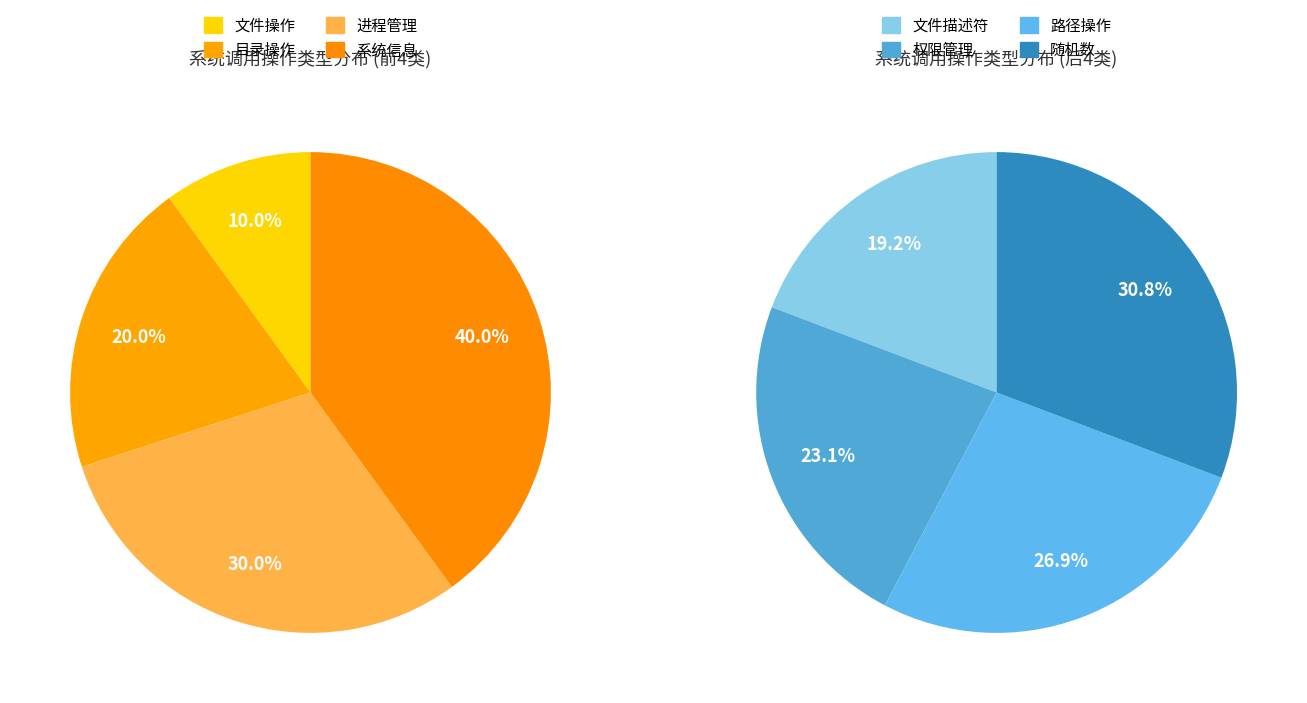

Which slice is the smallest?

文件操作